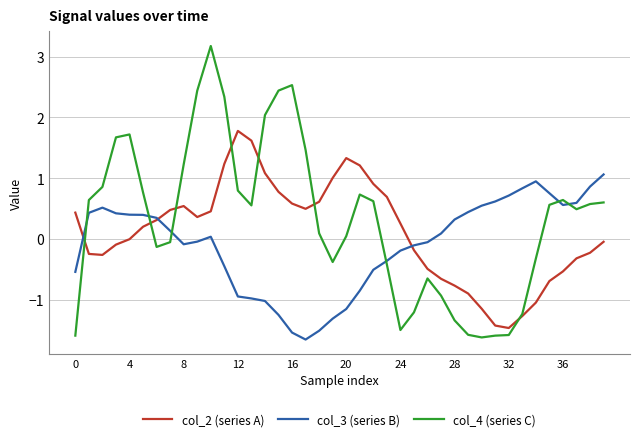

How many times do col_4 (series C) and col_3 (series B) cross each other?

6